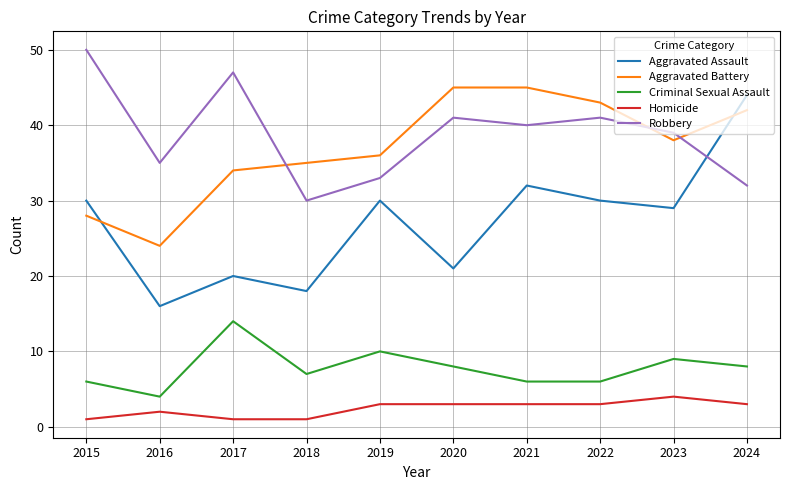

Which series has the widest spread of values?

Aggravated Assault